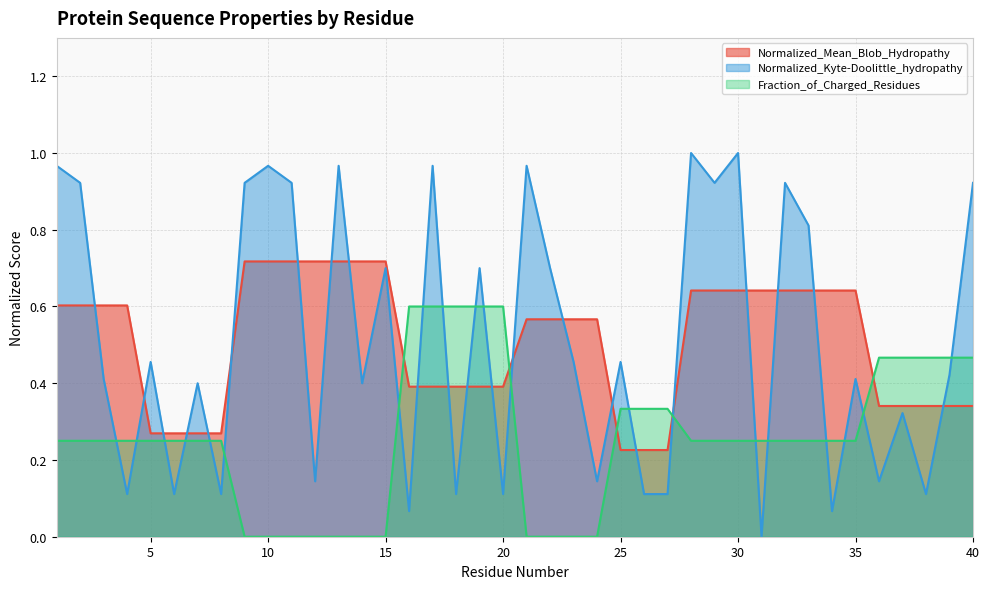

What is the difference between the maximum and minimum values in the Fraction_of_Charged_Residues series?

0.6